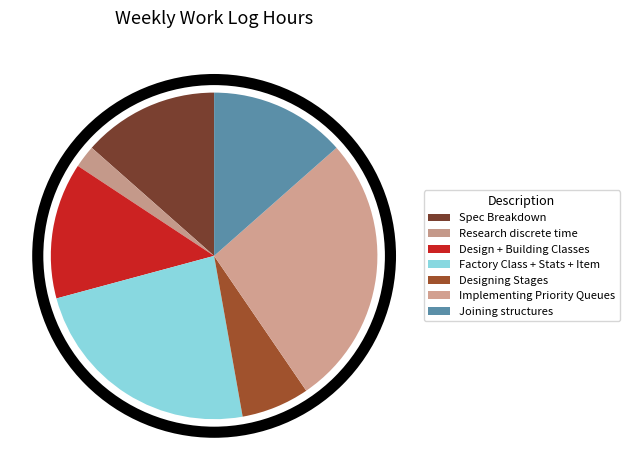

How many slices are in this pie chart?

7